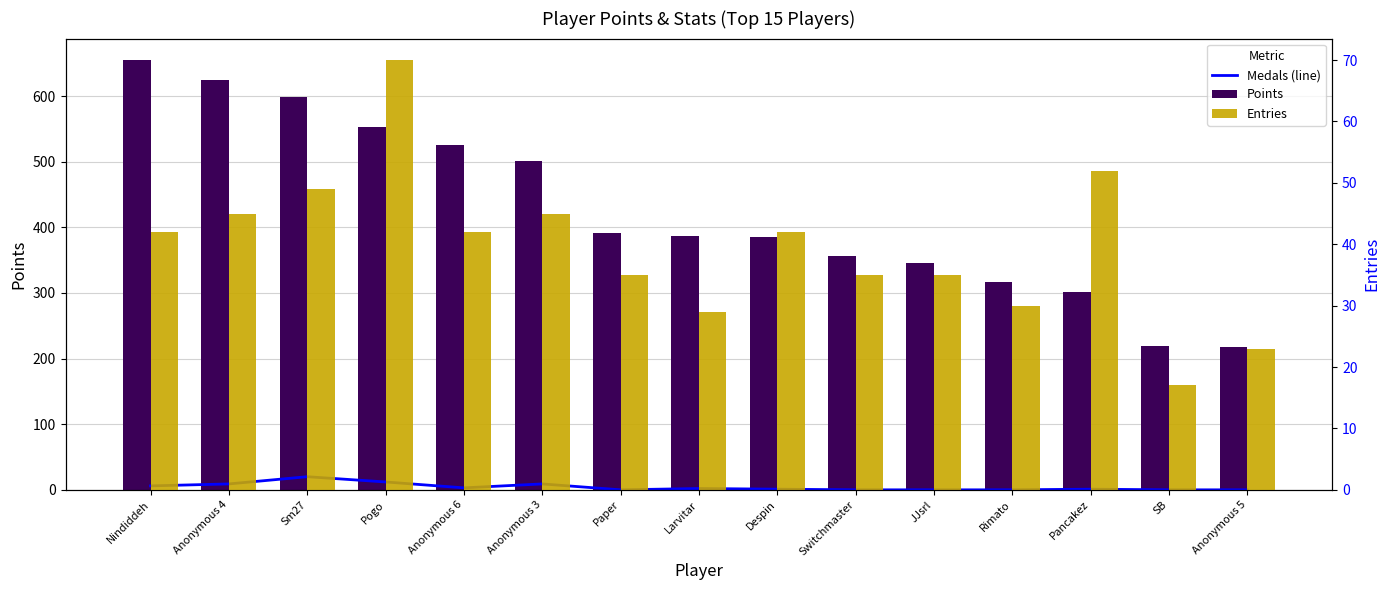

What is the sum of the Medals (line) values at Pogo and Rimato?

12